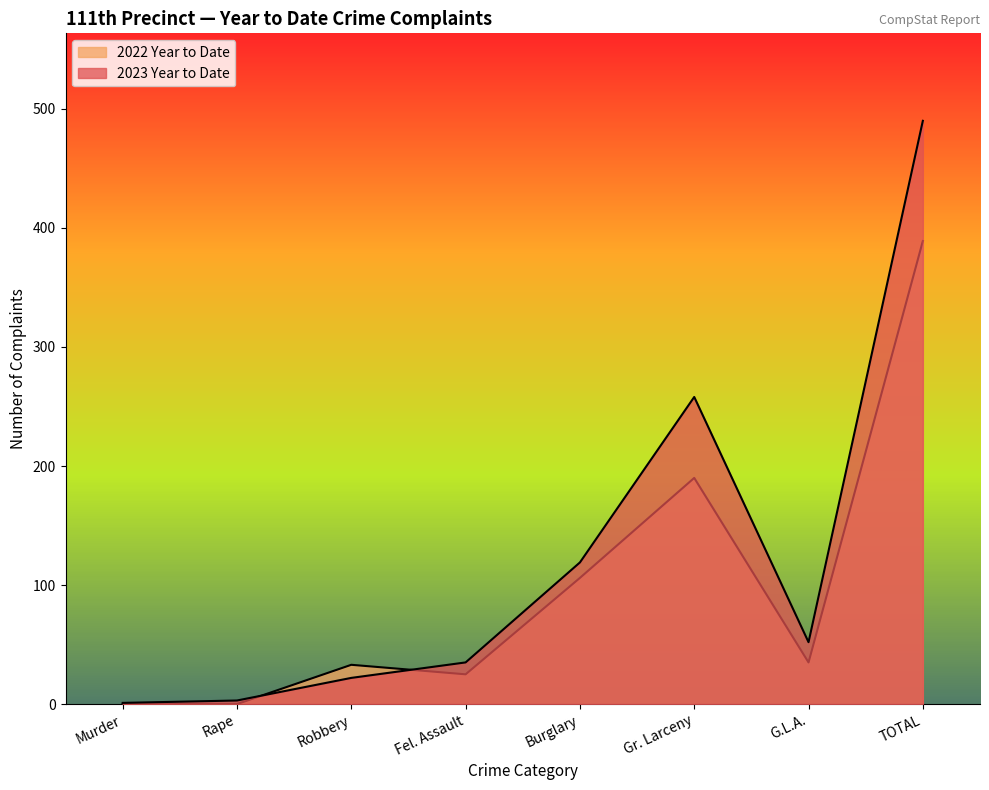

Rank the series by their maximum value, from lowest to highest.

2022 Year to Date, 2023 Year to Date